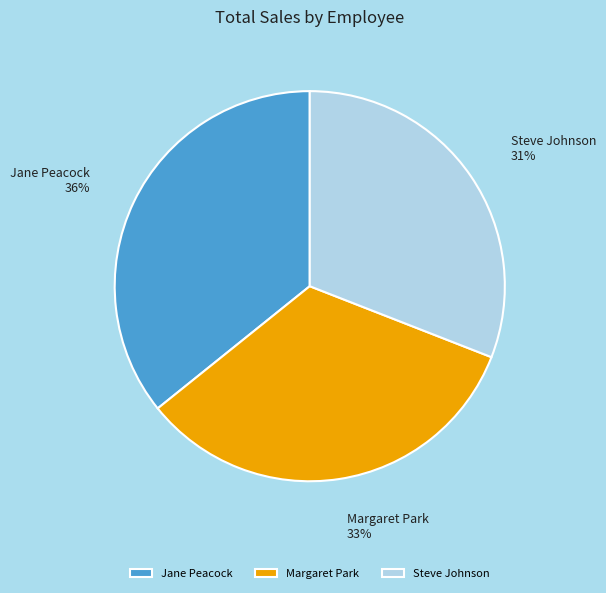

Is it true that Jane Peacock is 36% of the pie?

True